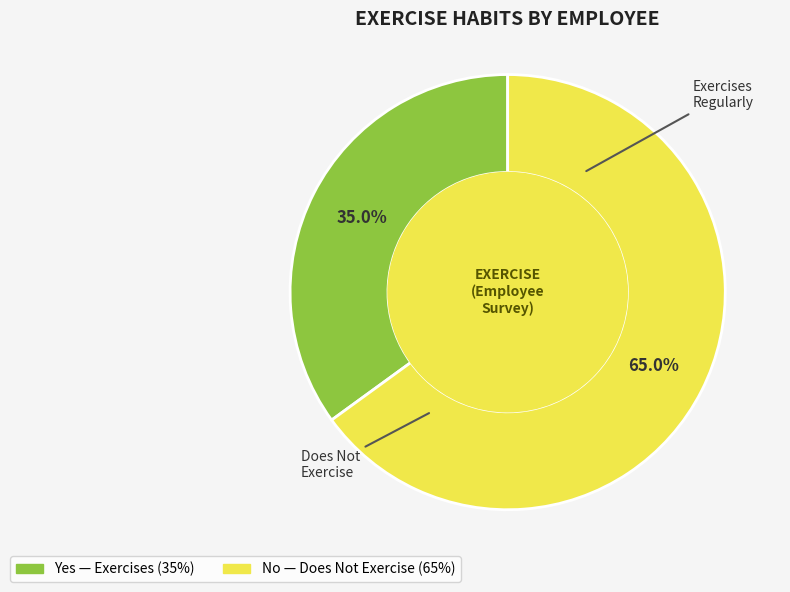

How many segments does this pie chart have?

2